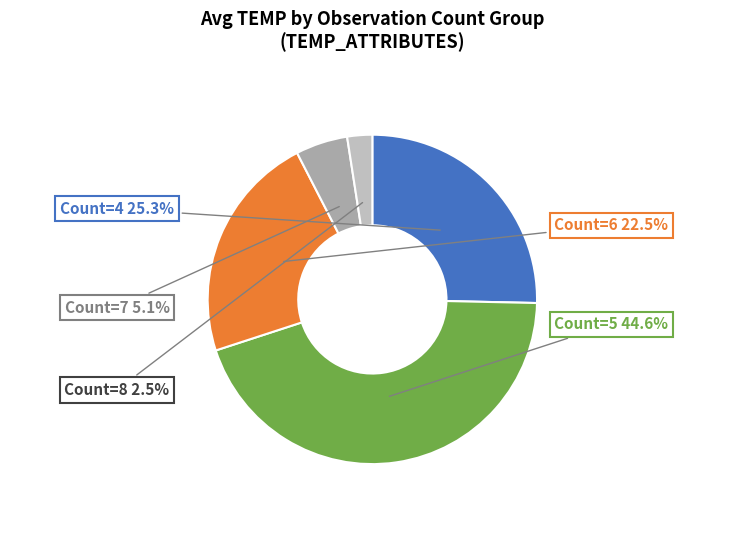

Which category has the smallest portion of the pie?

Count=8